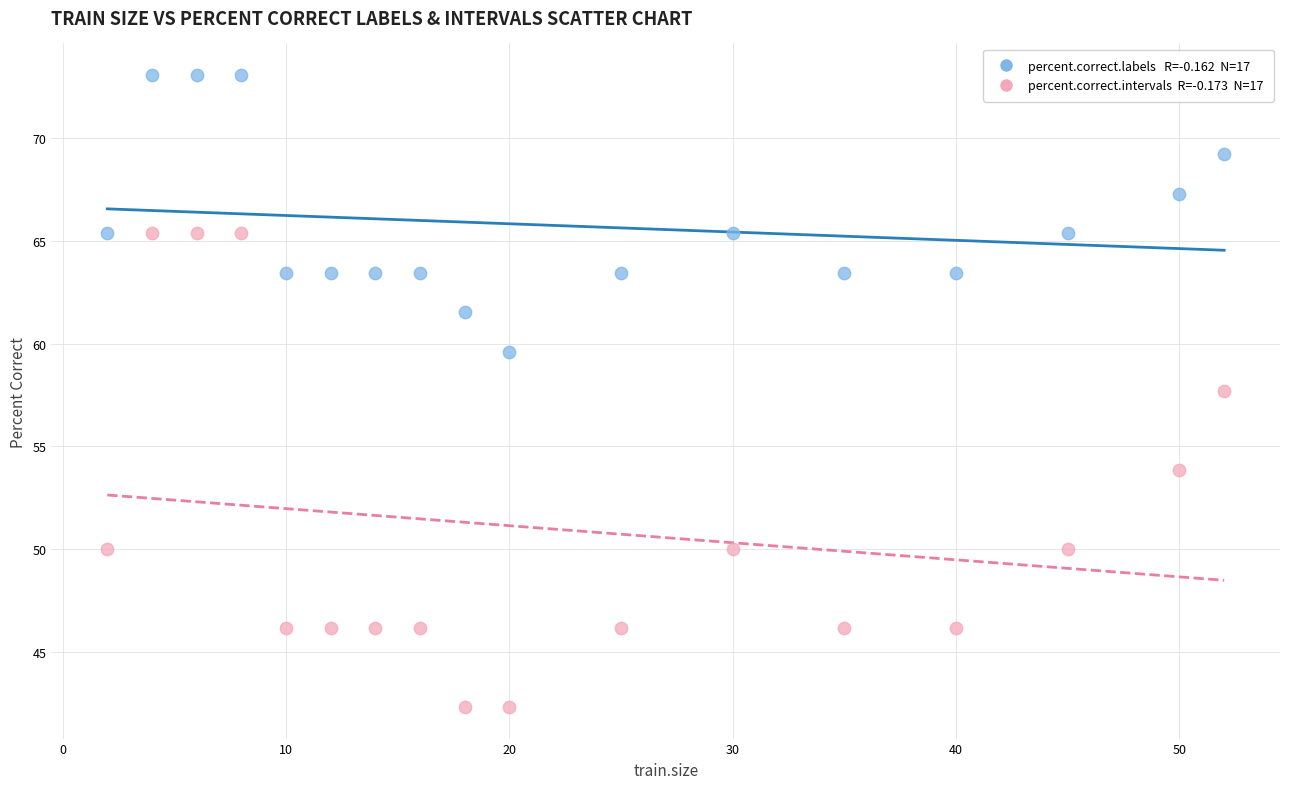

Across all data points, what is the range of X values (max minus min)?

50.0